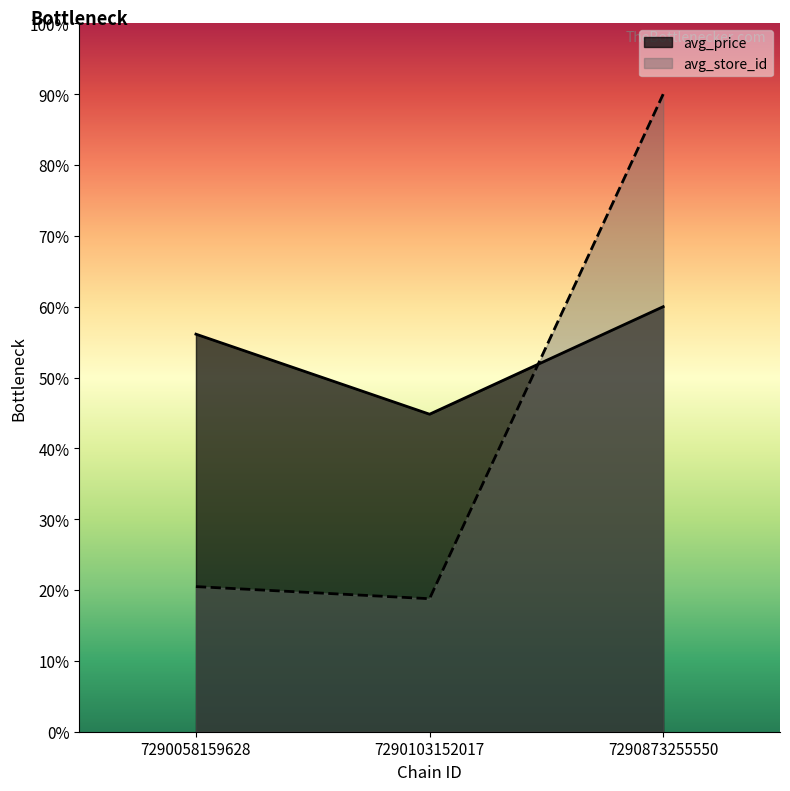

Approximately how many times larger is the value at 7290058159628 compared to 7290103152017?

1.3